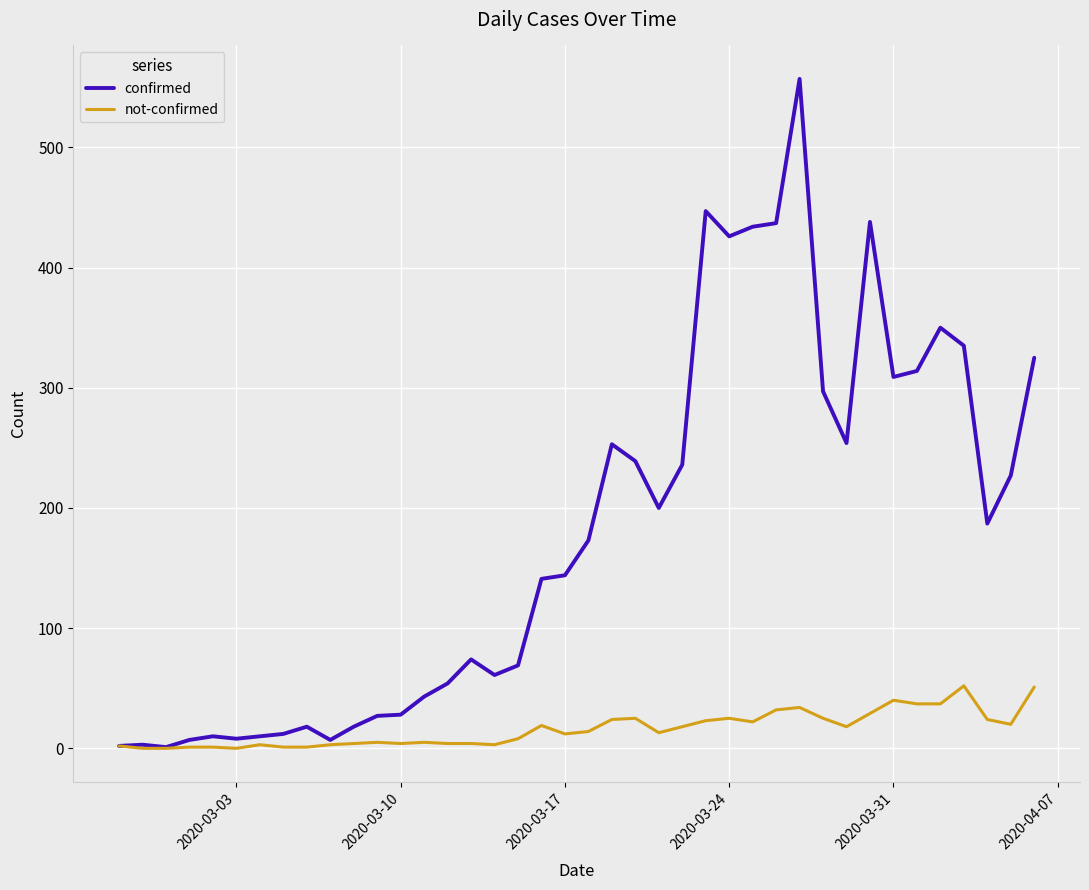

Which series has the largest range (max minus min)?

confirmed